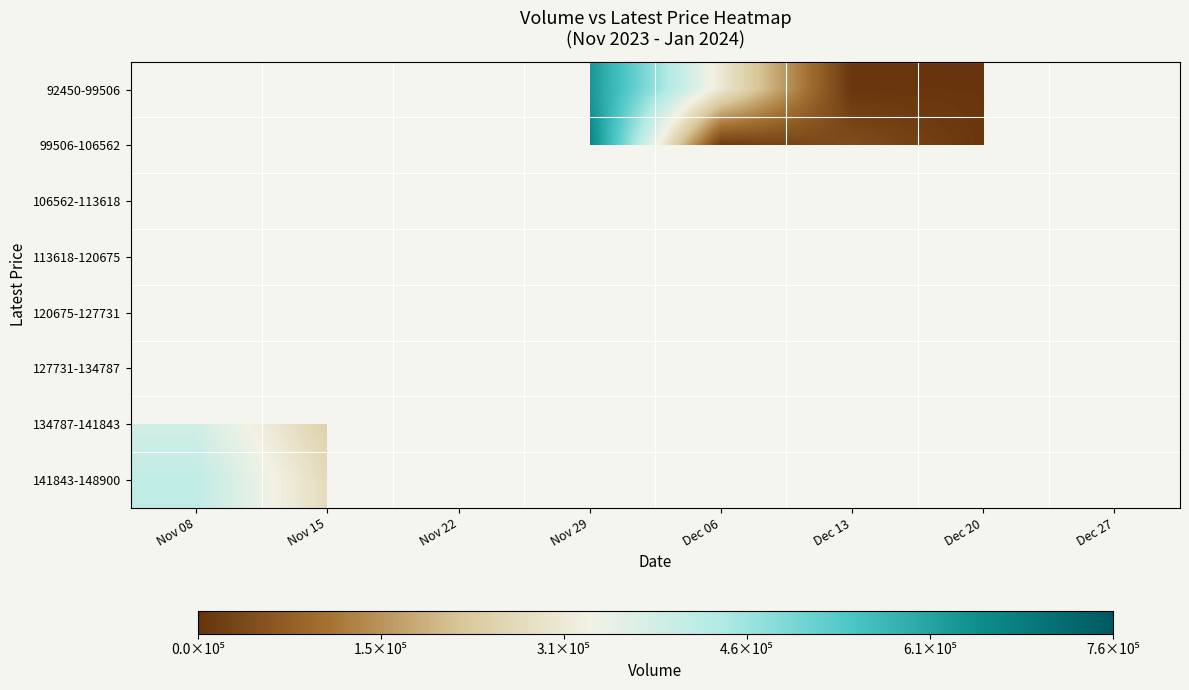

What is the minimum value for 141843-148900?

269895.0